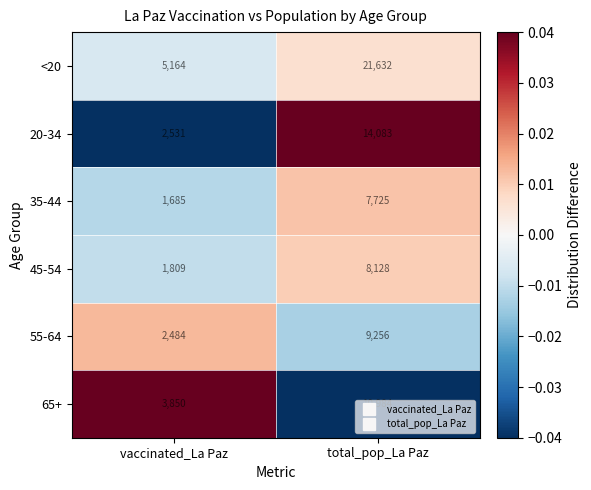

How many values in the 35-44 series are below 7725?

1